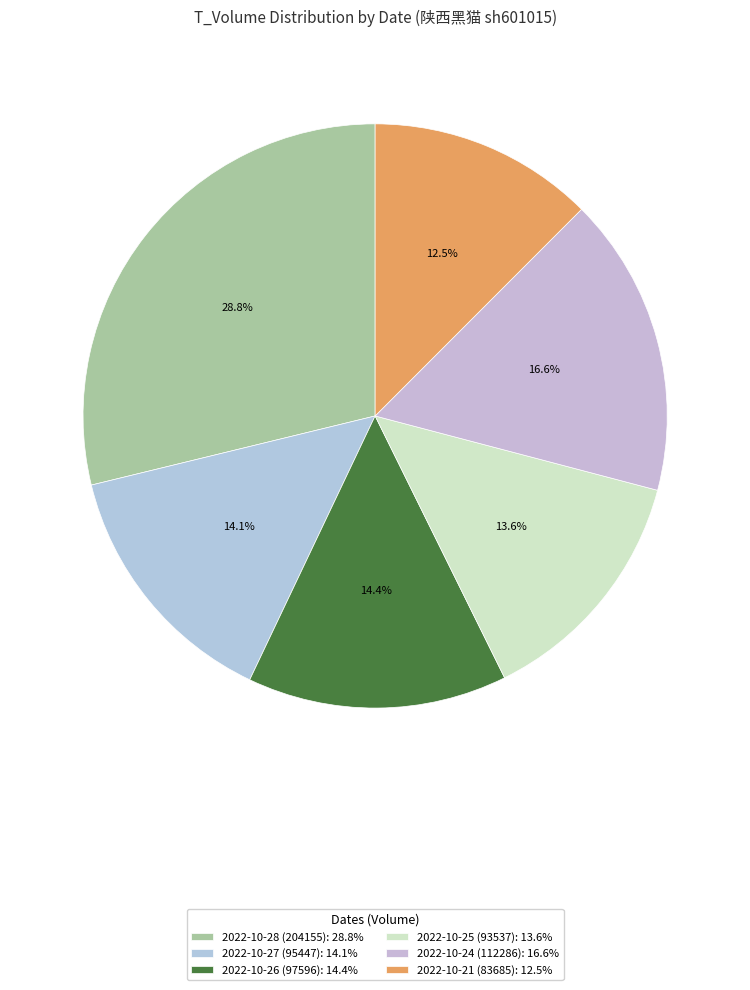

To the nearest percent, what portion does 2022-10-26 (97596) represent?

14%